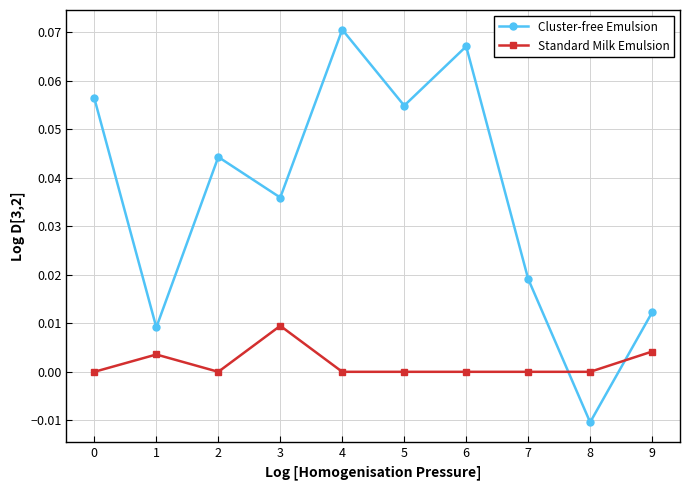

Which series has the widest spread of values?

Cluster-free Emulsion